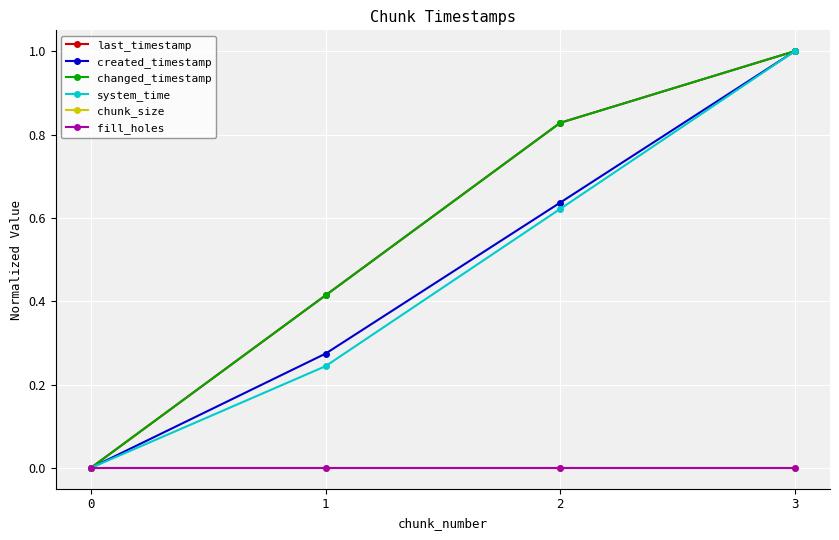

Is this an area chart (filled region under the line)?

No